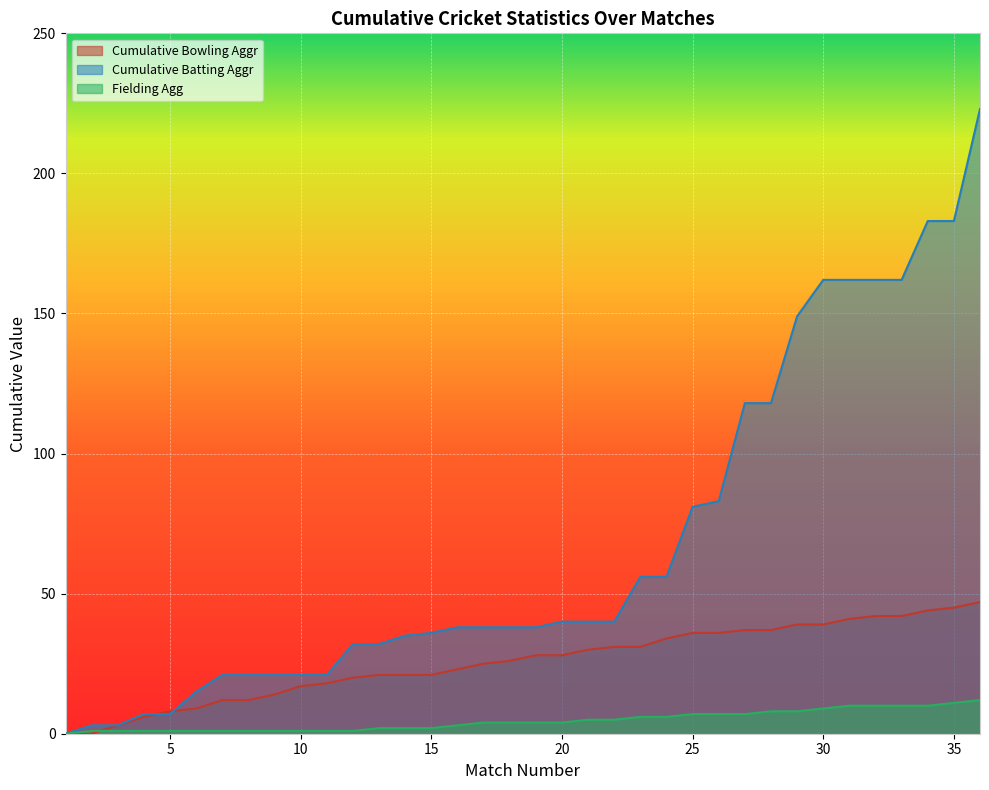

What is the spread (max minus min) of values at 16?

35